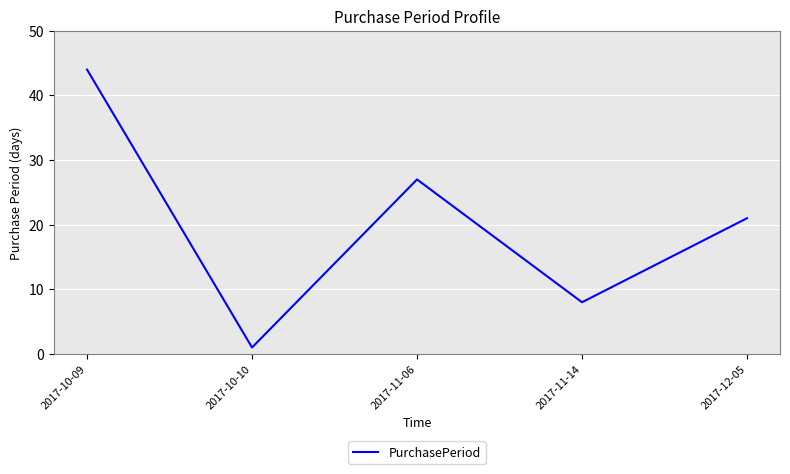

What is the minimum value shown in the chart?

1